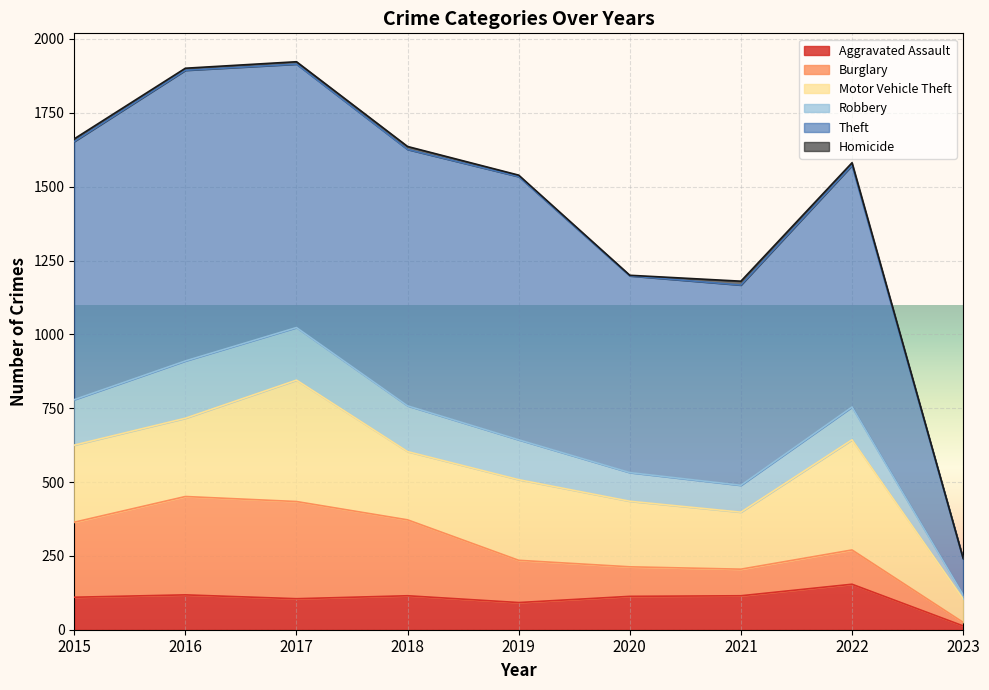

Which has a higher value, 2018 or 2019?

2018